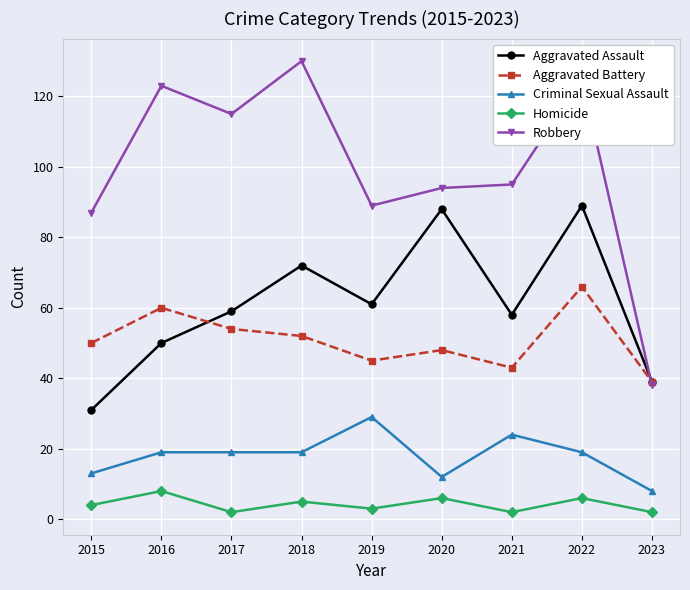

How many lines are shown in the chart?

5